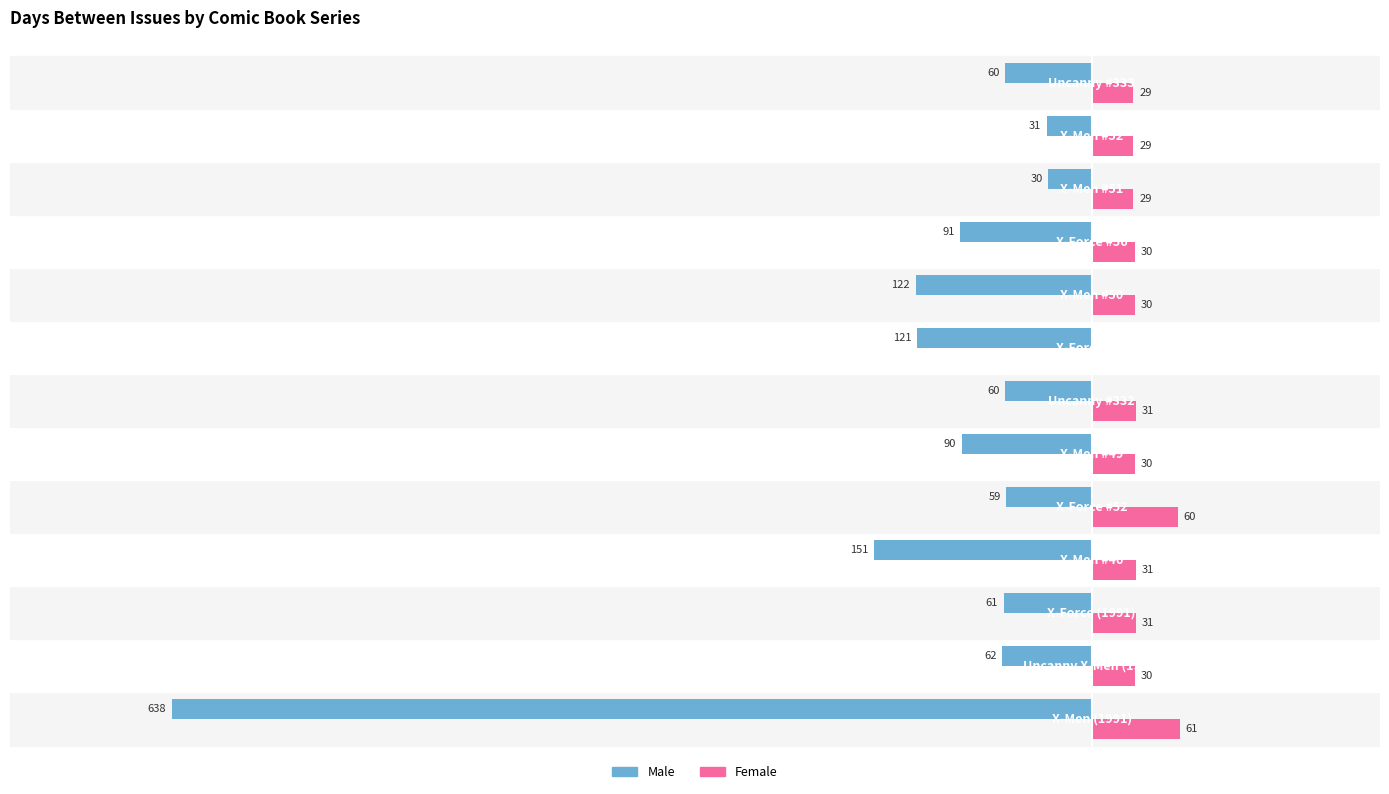

Which series has the largest total across all categories?

Female